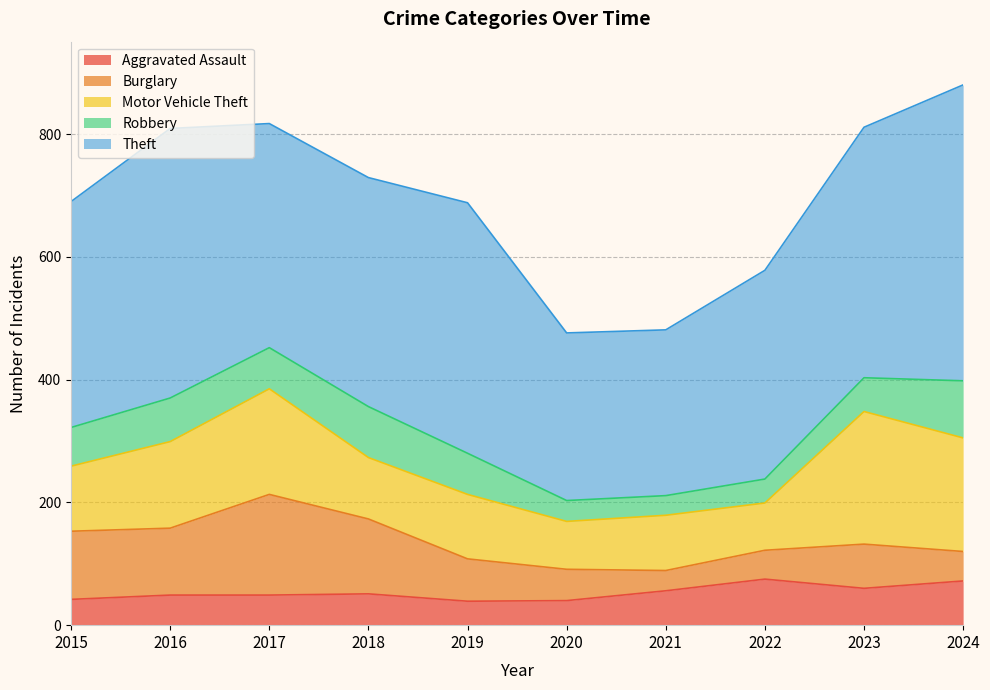

Reading left to right, list all the values displayed in this chart.

Aggravated Assault: 42	49	49	51	39	40	56	75	60	72
Burglary: 111	109	164	122	69	51	33	47	72	48
Motor Vehicle Theft: 106	141	172	100	105	78	90	77	216	185
Robbery: 63	71	67	83	67	34	32	39	55	93
Theft: 368	439	365	373	408	273	270	340	408	482